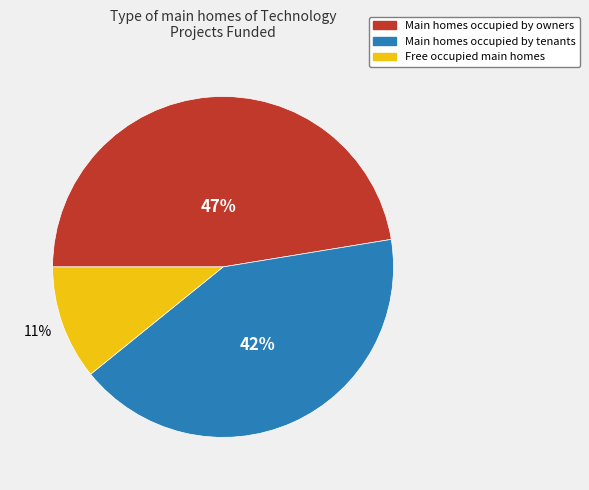

To the nearest percent, what is the average slice percentage?

33%